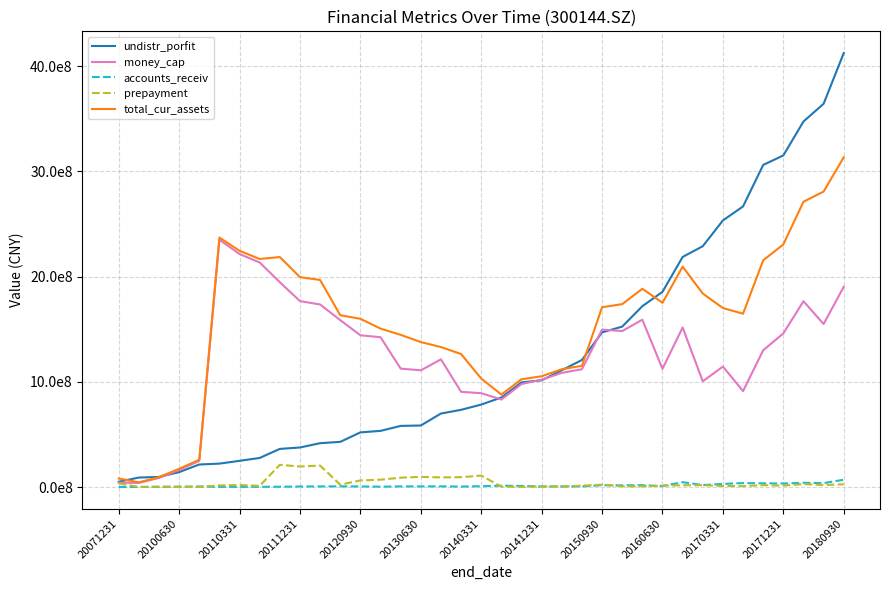

What is the maximum value for prepayment?

211344436.2